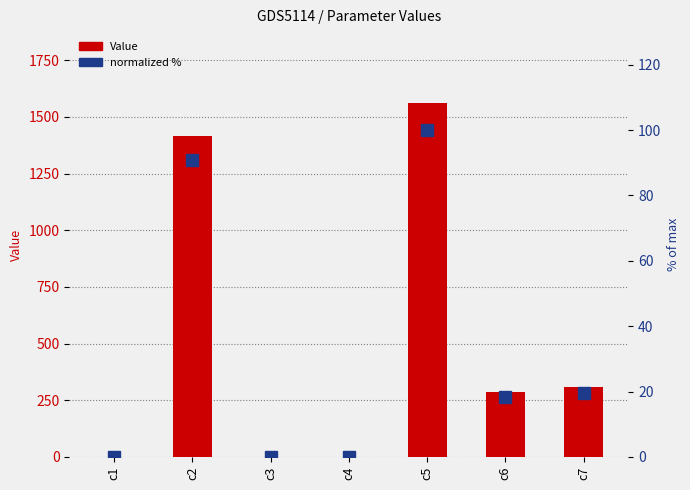

What is the sum of all normalized % values?

228.7